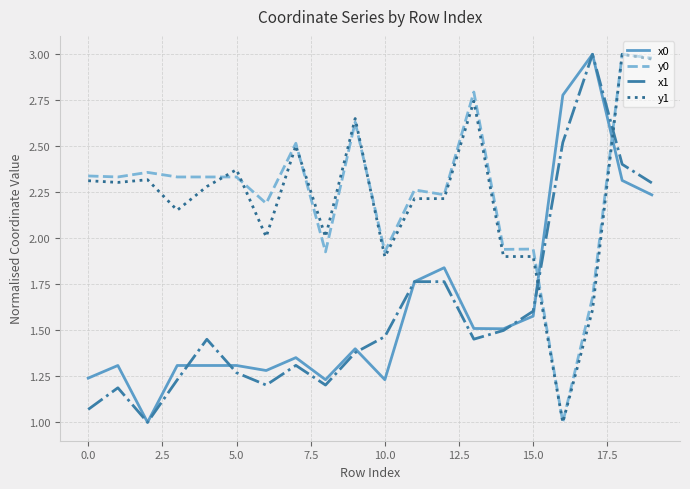

Which series ends up on top after the final intersection of x0 and y1?

y1